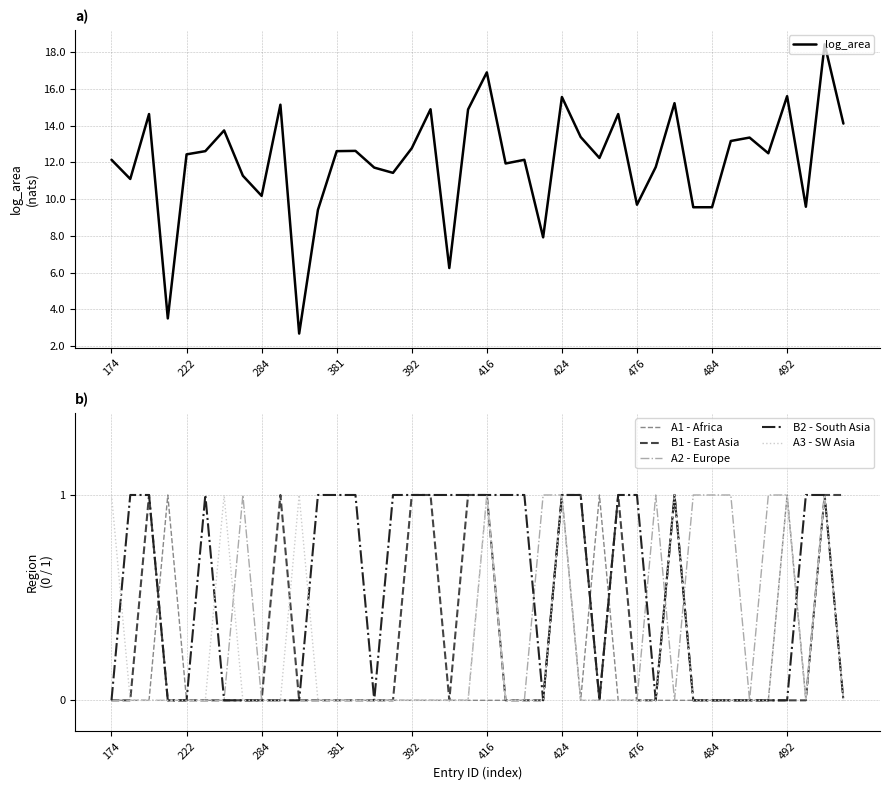

At which category is the sum across all series the highest?

38